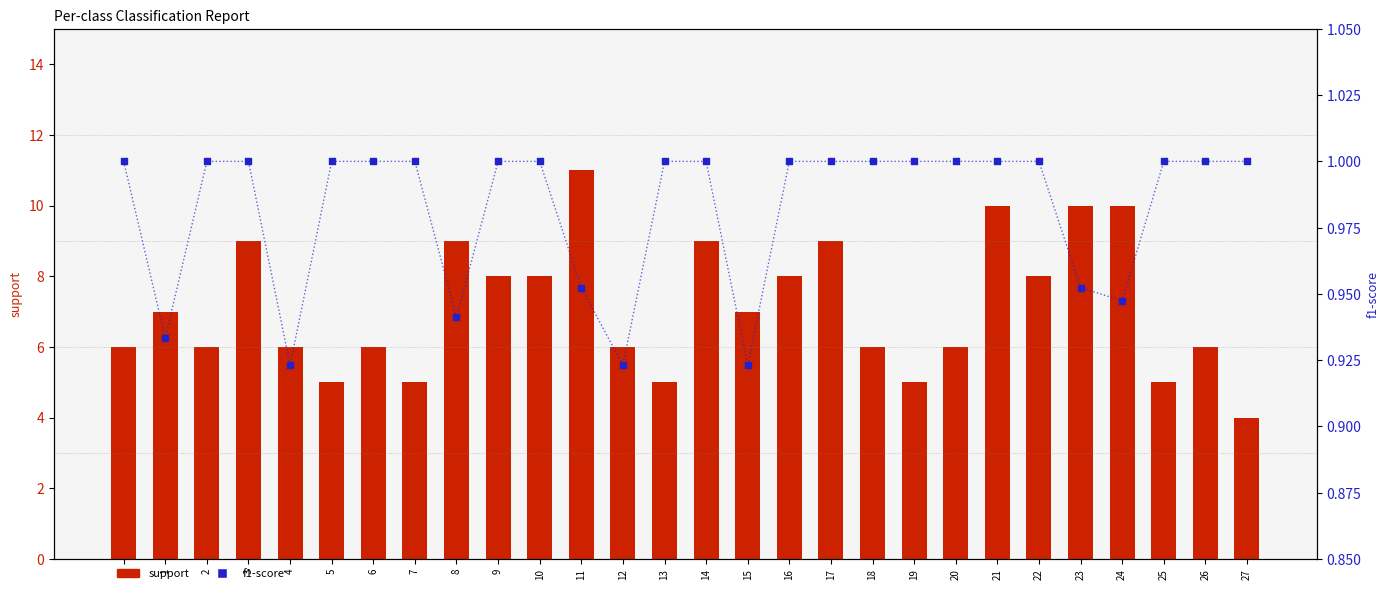

What are all the series names shown in the legend?

support, f1-score